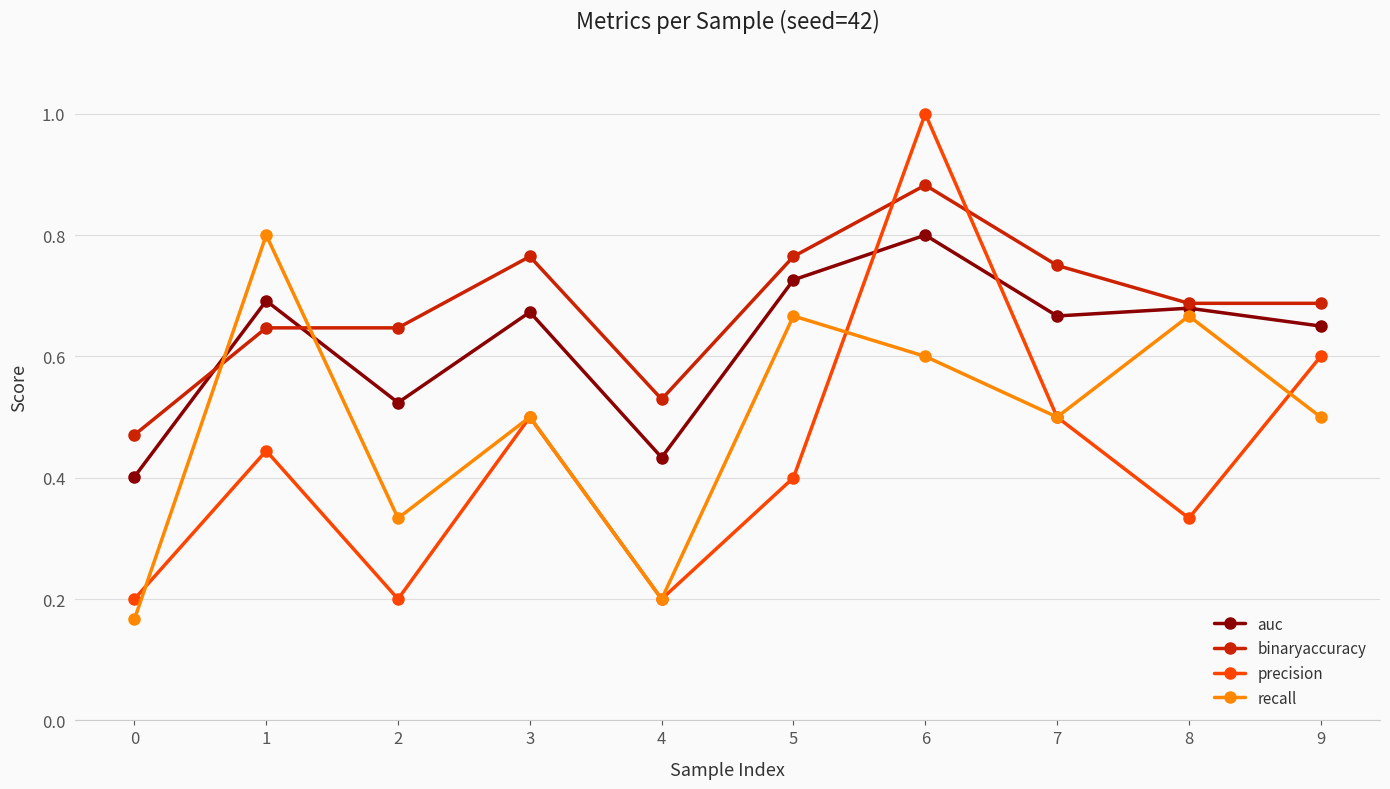

At how many categories does at least one series exceed 0?

10